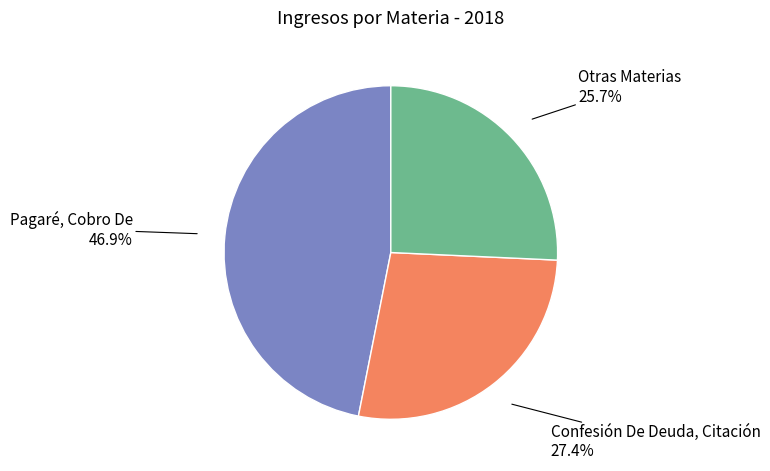

Does any single category account for the majority?

No